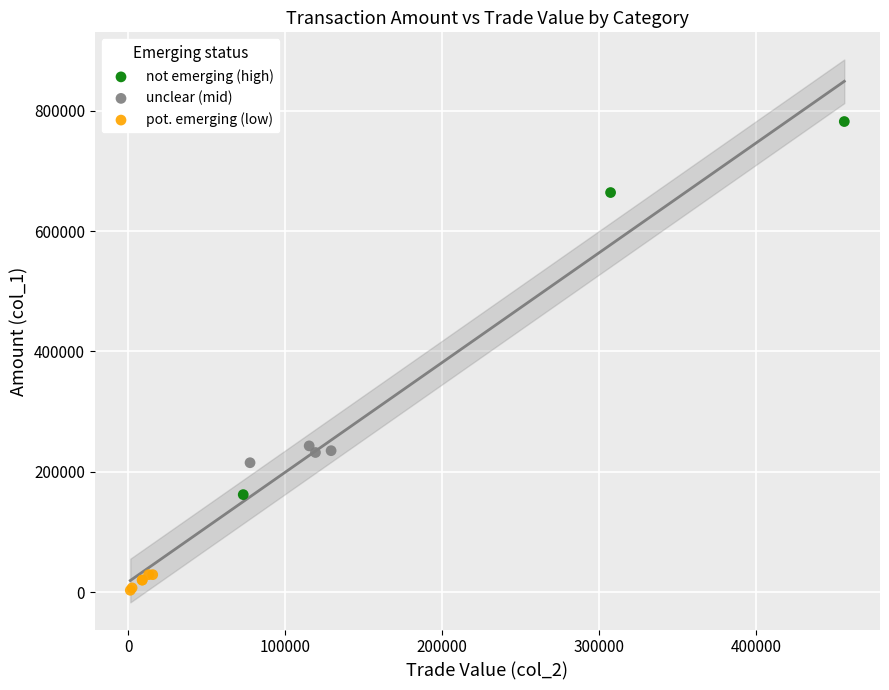

Which series reaches the maximum Y coordinate?

not emerging (high)